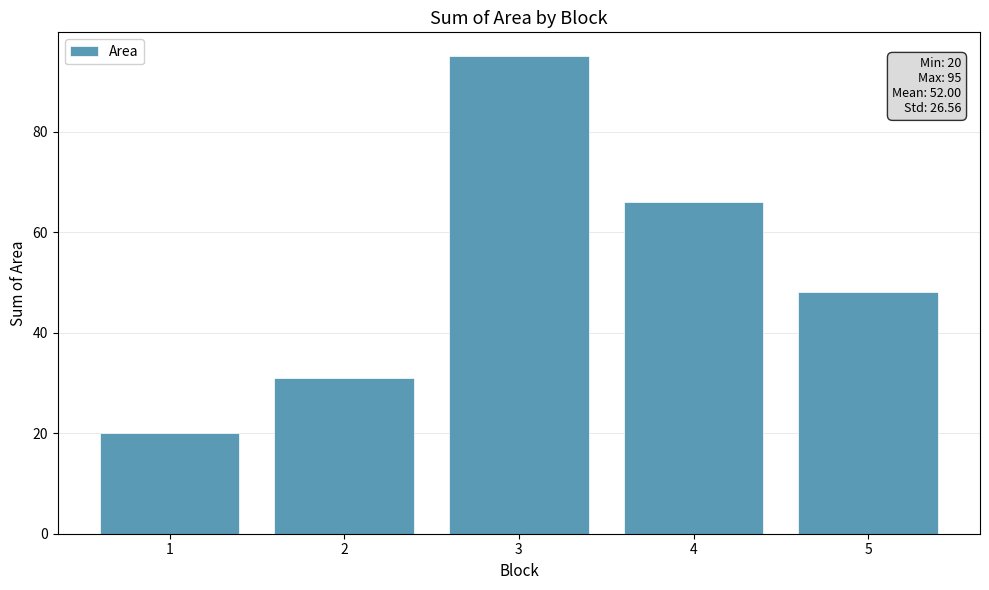

What is the change in value from 2 to 4?

+35